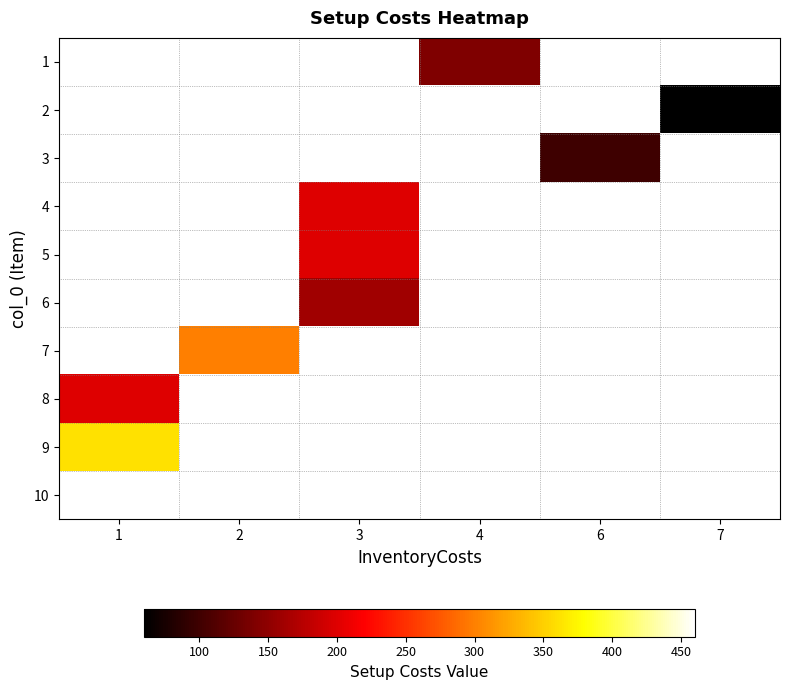

What is the smallest value displayed?

60.0